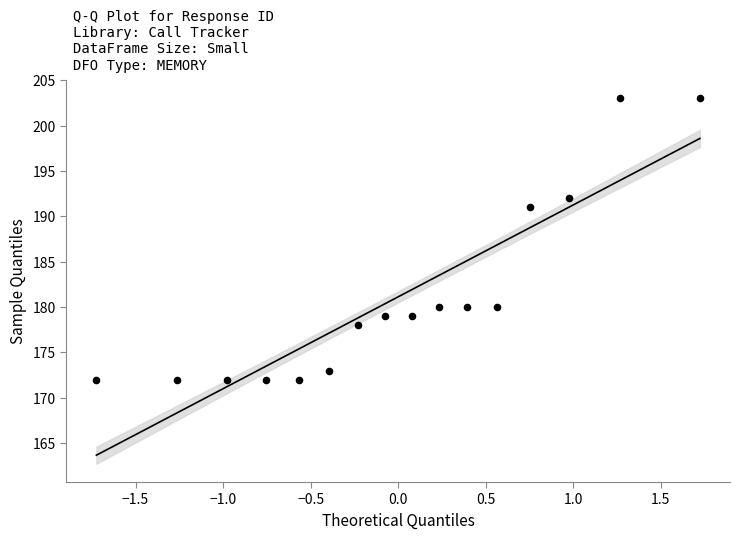

What Y value in the scatter plot is closest to 187?

191